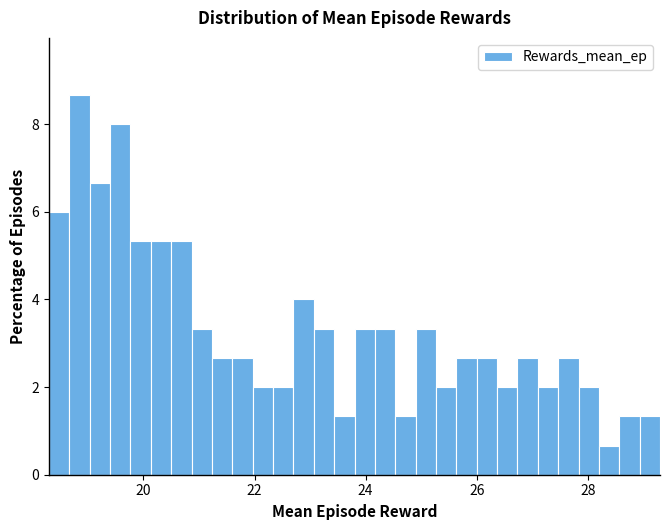

Around what value on the x-axis is the tallest bar? Give the approximate position of its centre, as read against the axis.

18.8